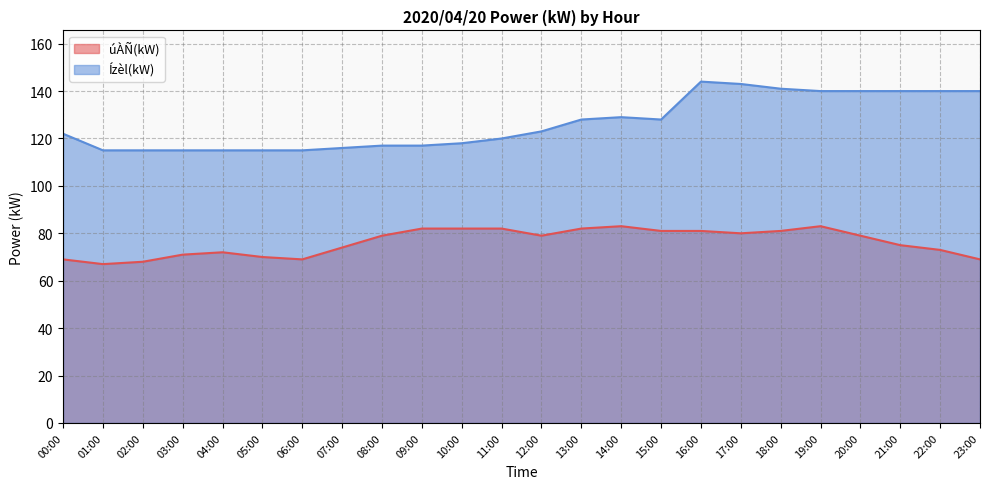

What position from the right is 21:00?

3